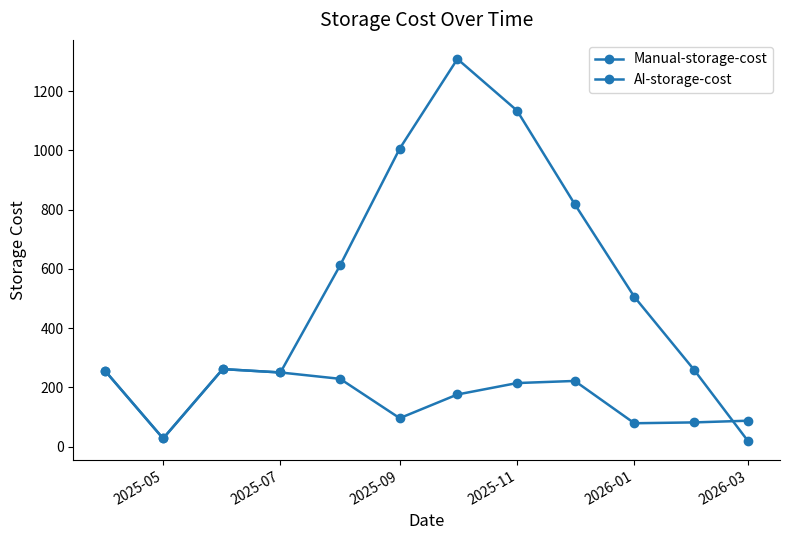

What is the greatest value displayed?

1308.5